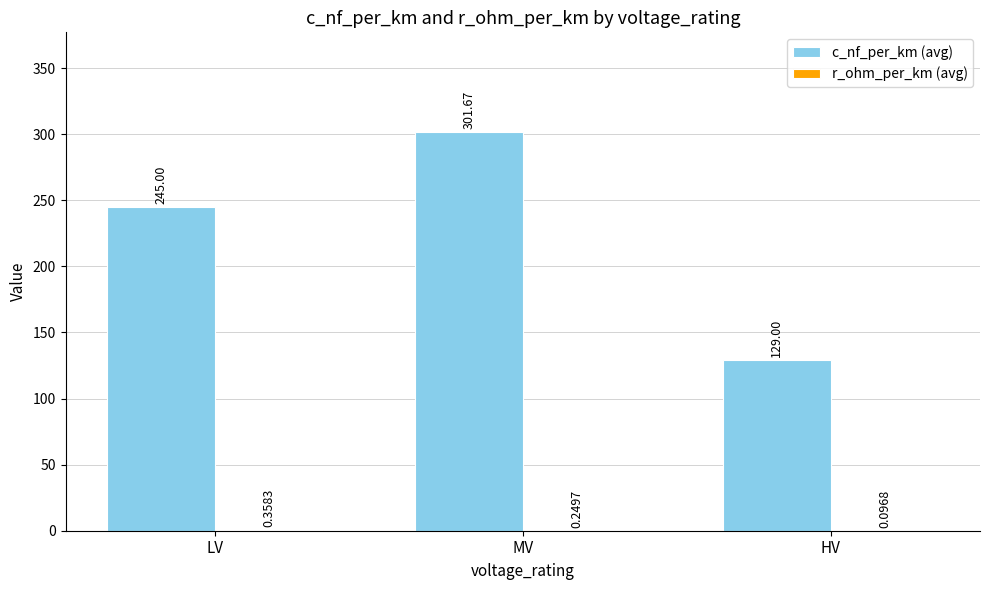

Where is c_nf_per_km (avg) nearest to the value 215?

LV